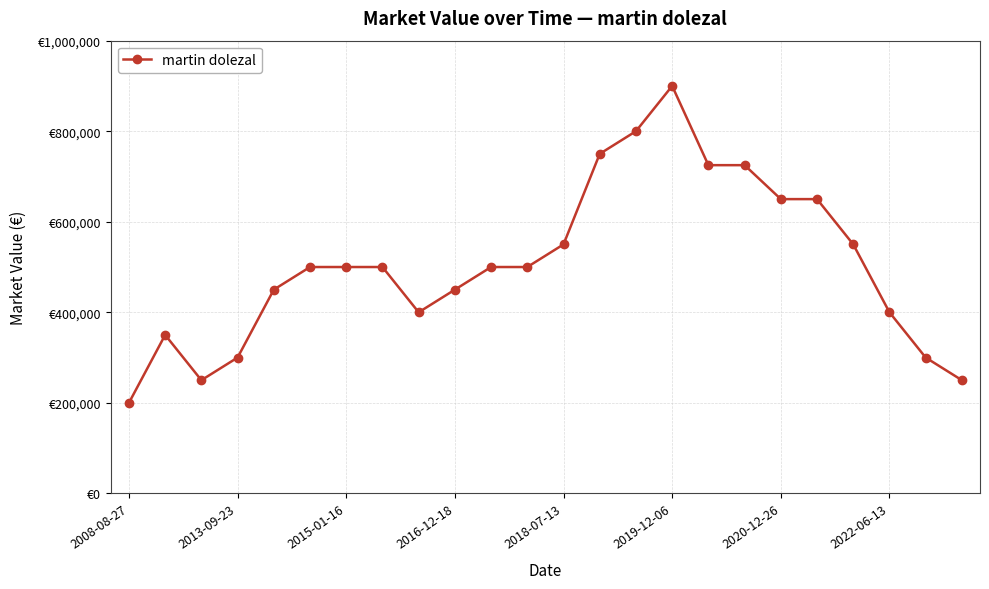

What is the sum of all values?

12150000